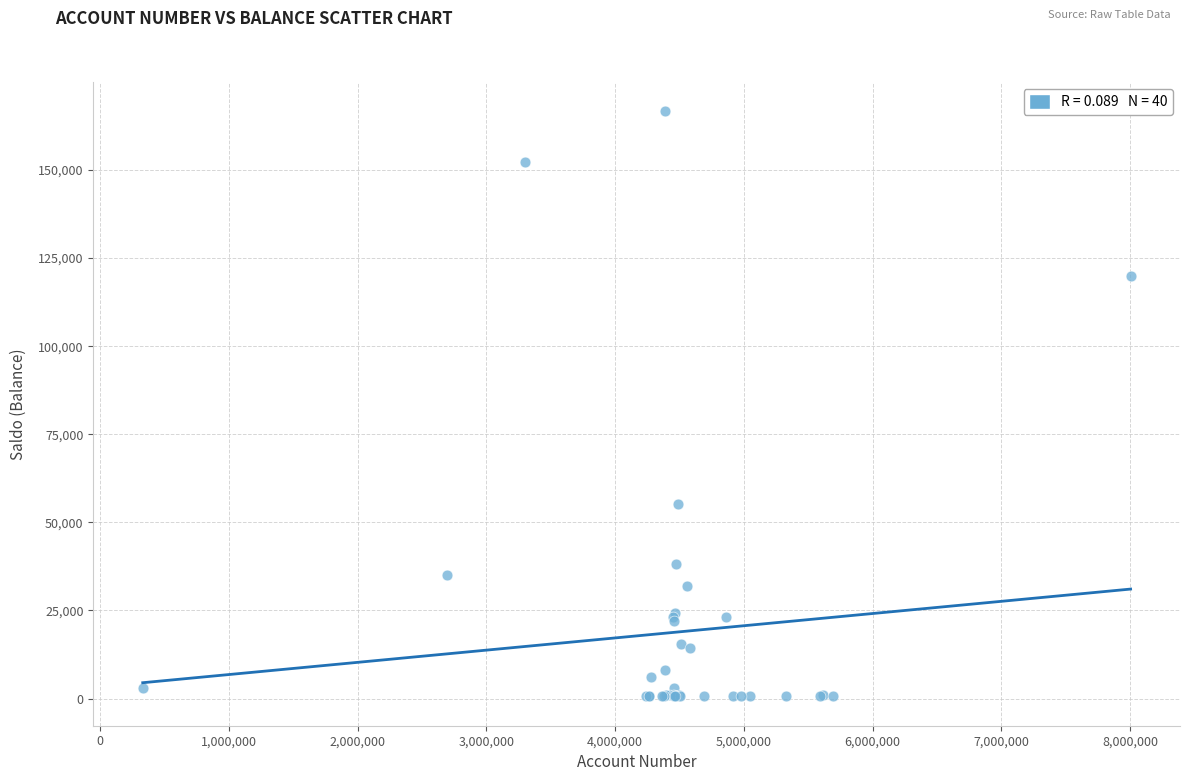

What Y value in the scatter plot is closest to 83629?

55152.2